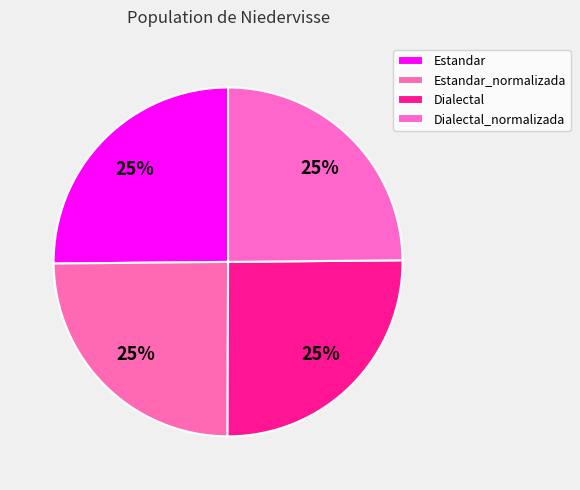

Combined, what portion of the pie is Estandar_normalizada and Dialectal_normalizada?

49.6%